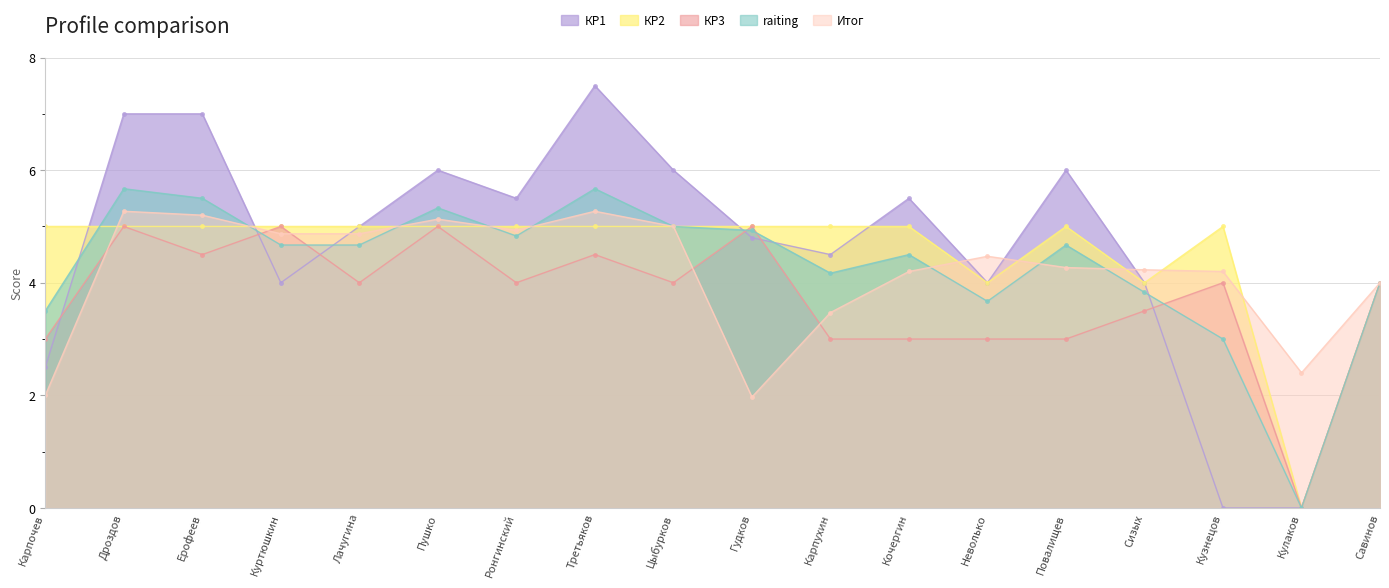

What is the average value of the Итог series?

4.2